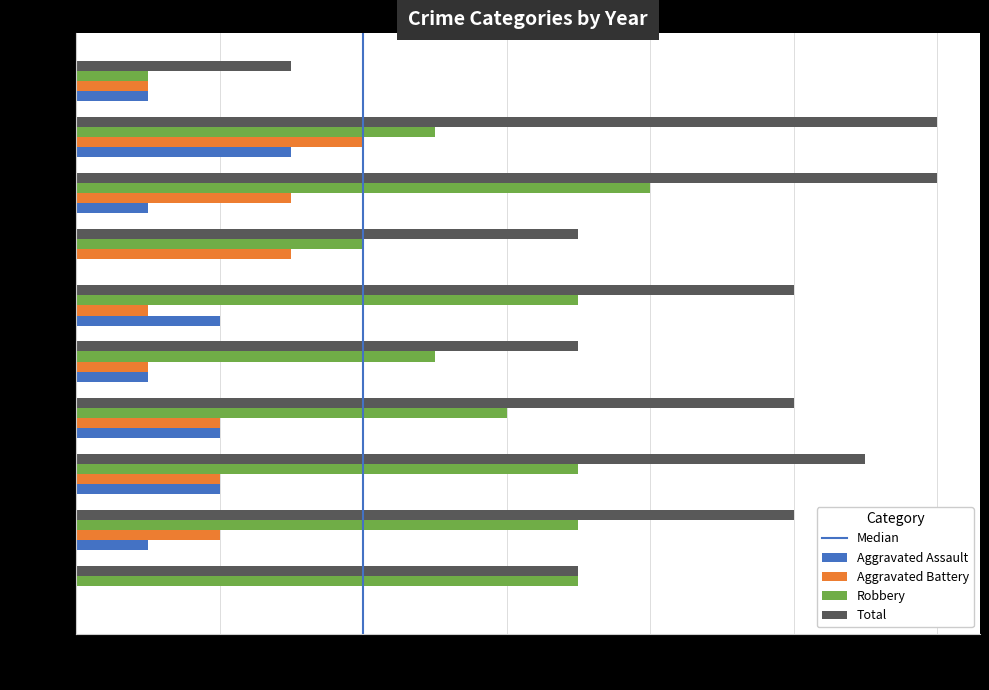

Which series has the largest total across all categories?

Total